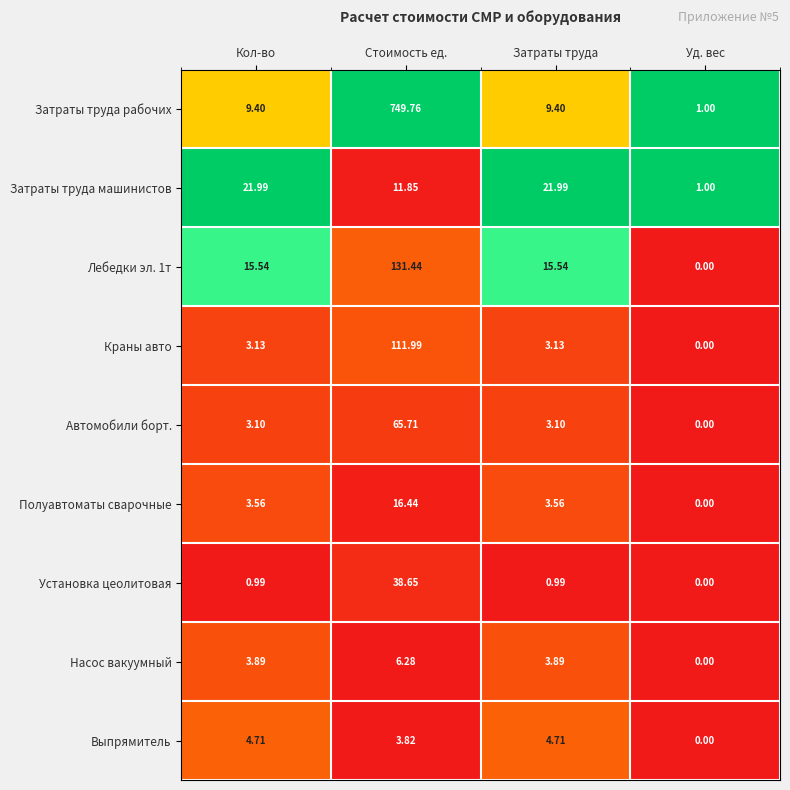

Which series has the largest total across all categories?

Затраты труда рабочих